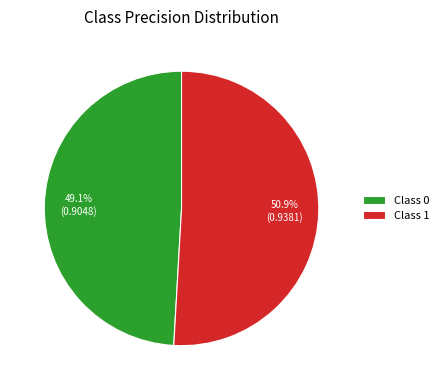

Combined, do Class 0 and Class 1 account for over 50%?

Yes